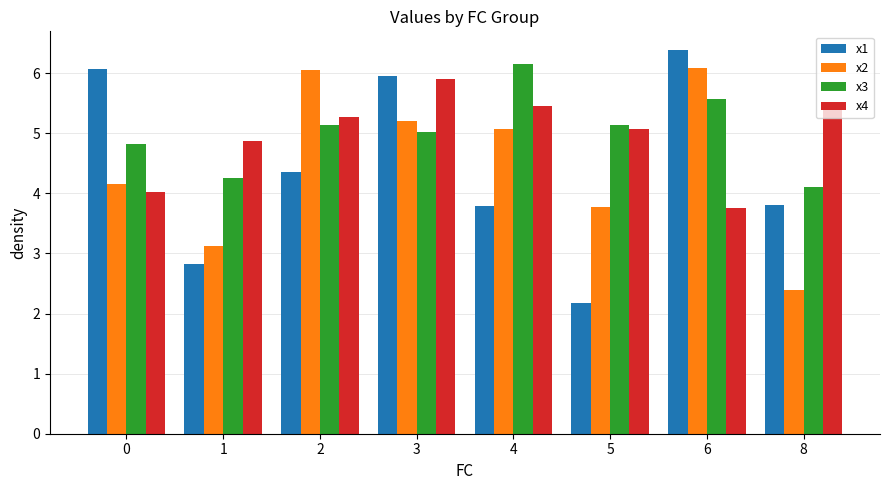

What is the sum of all x3 values?

40.2